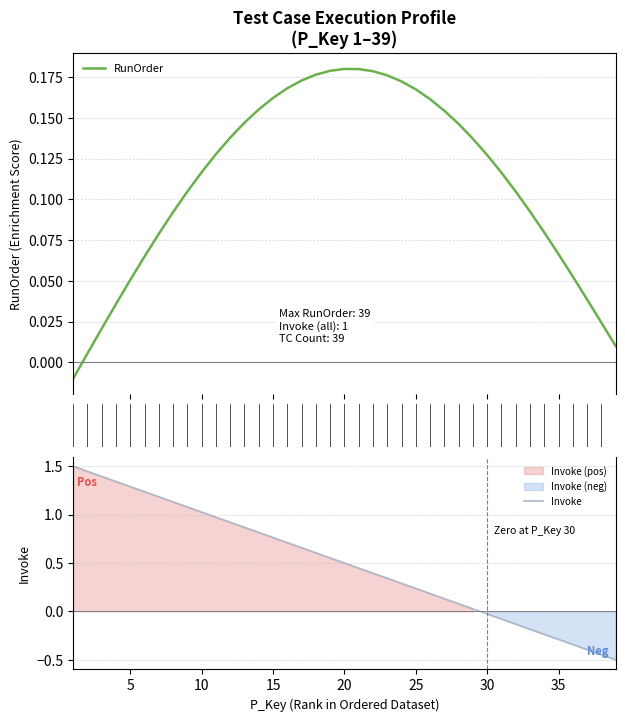

How many values in RunOrder are below zero?

1